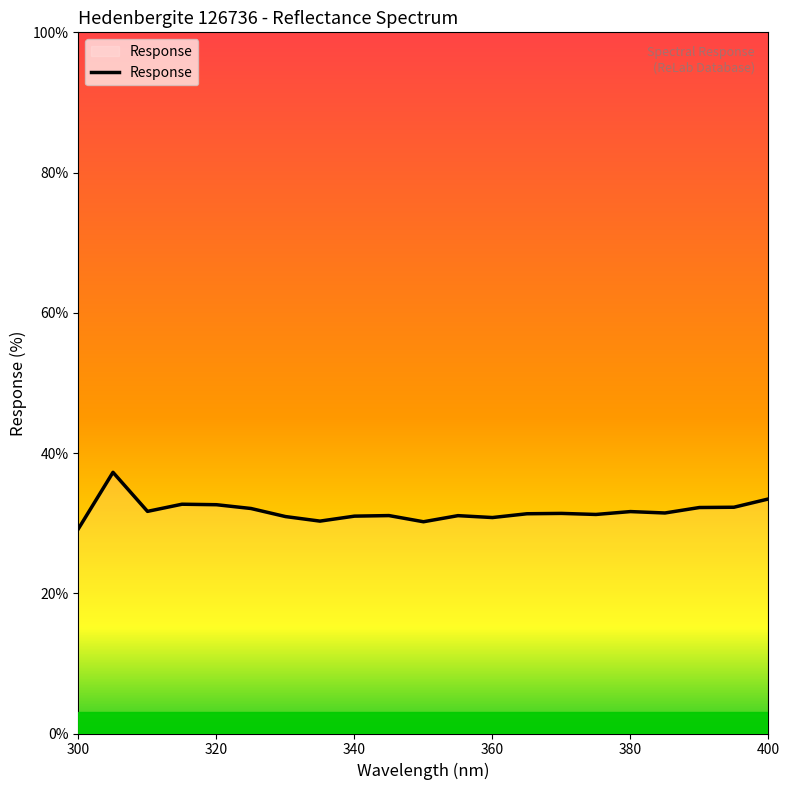

What value does the data have at 400?

33.5